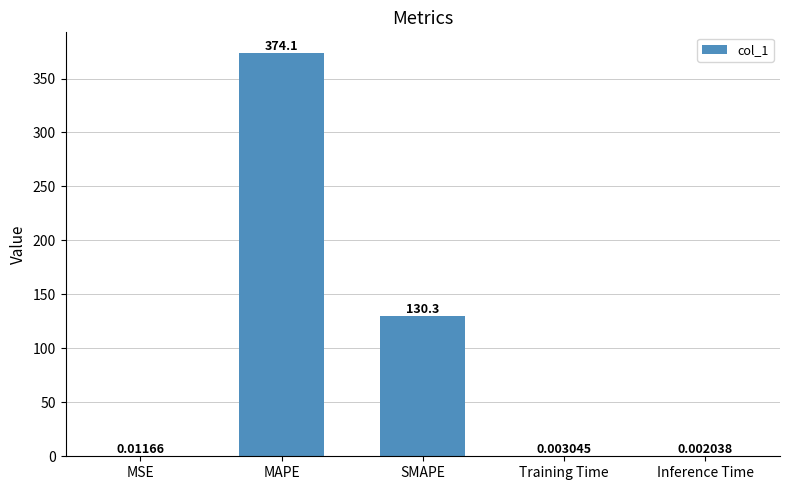

What is the sum of all values?

504.4